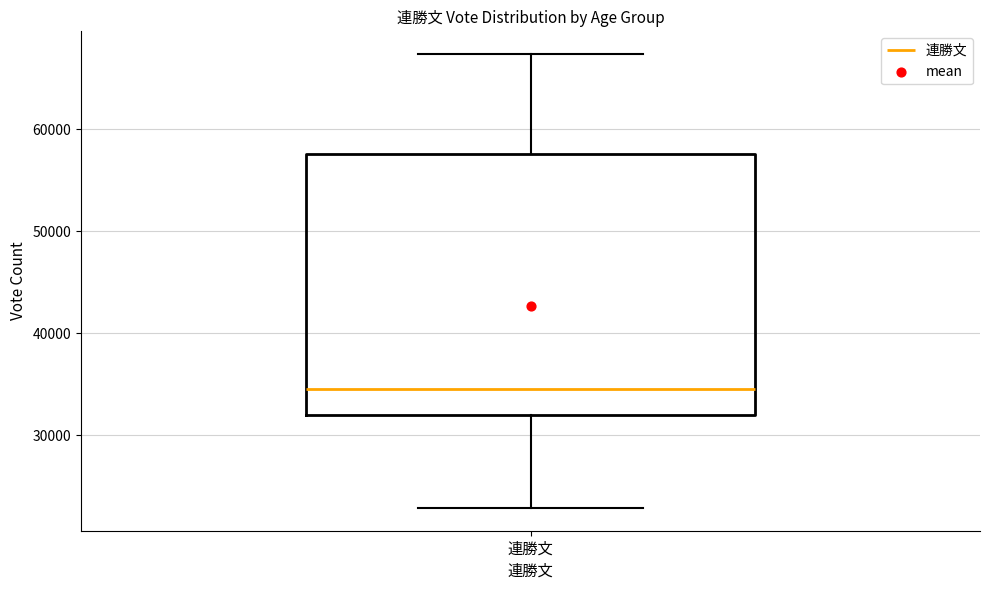

Where does the upper whisker of the box for 連勝文 end on the y-axis? The values are not printed on the chart, so give them approximately, as read against the axis.

67000